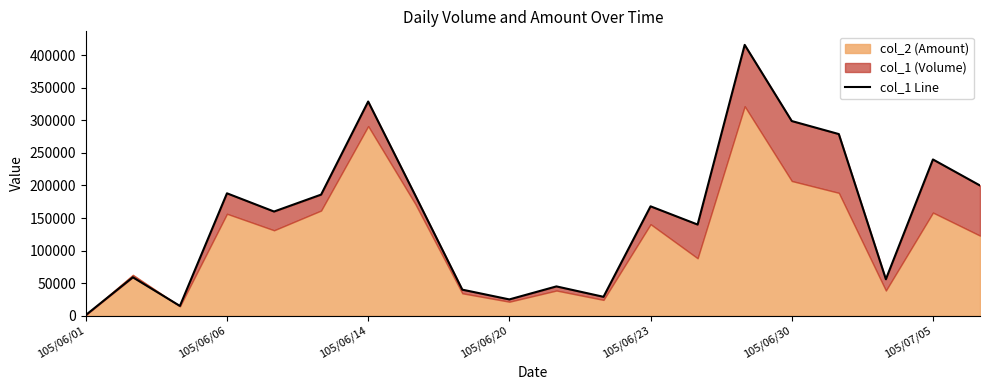

At which category does the chart reach its minimum across all series?

105/06/01